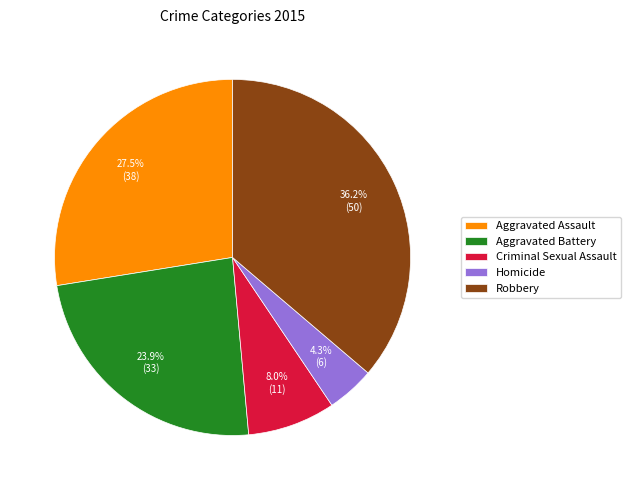

What is the largest slice in the pie chart?

Robbery